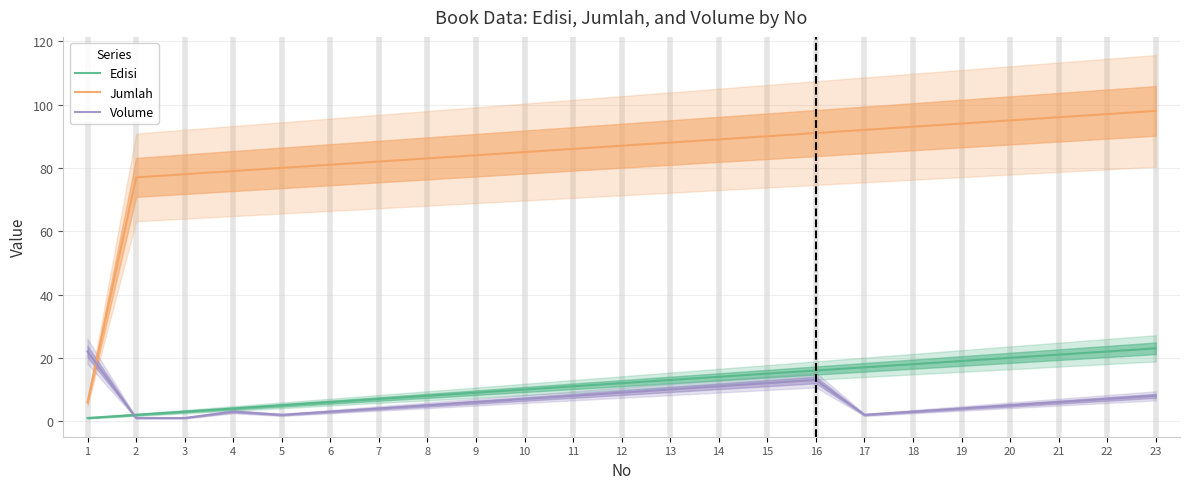

What is the difference between the highest and lowest values at 4?

76